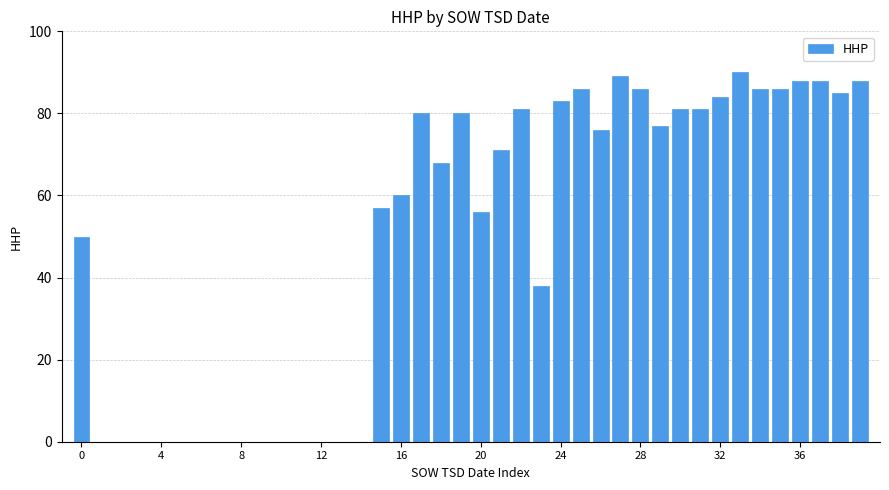

What is the greatest value displayed?

90